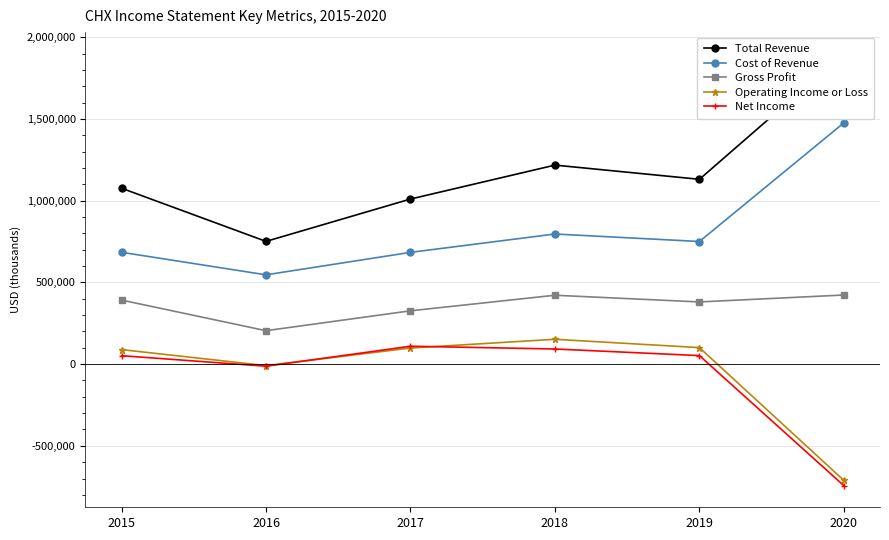

Where does the Net Income series first go above 52200?

2017